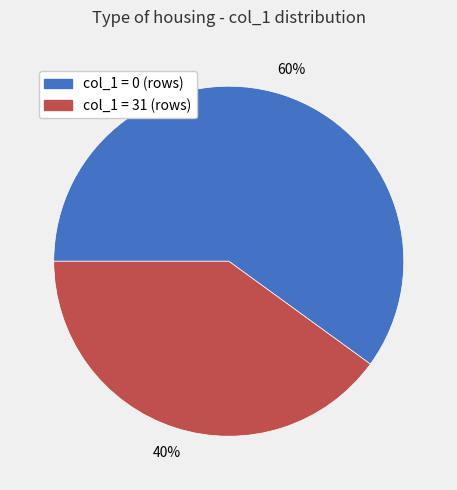

Is there a majority slice in this chart?

Yes